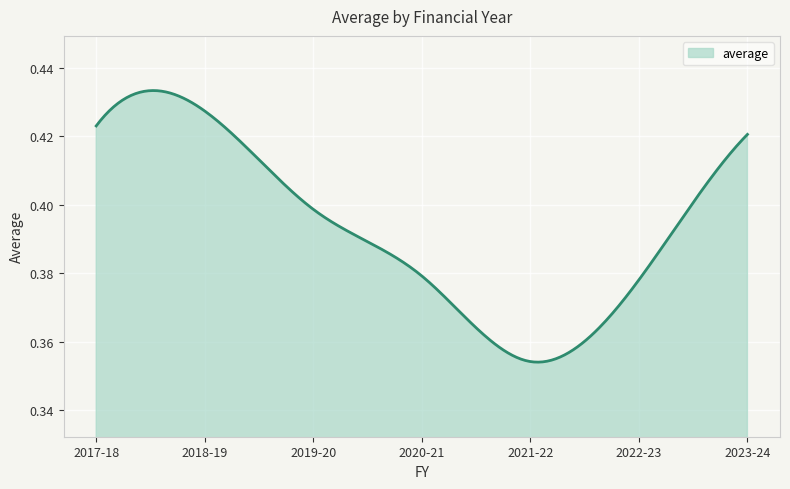

What is the minimum value shown in the chart?

0.4